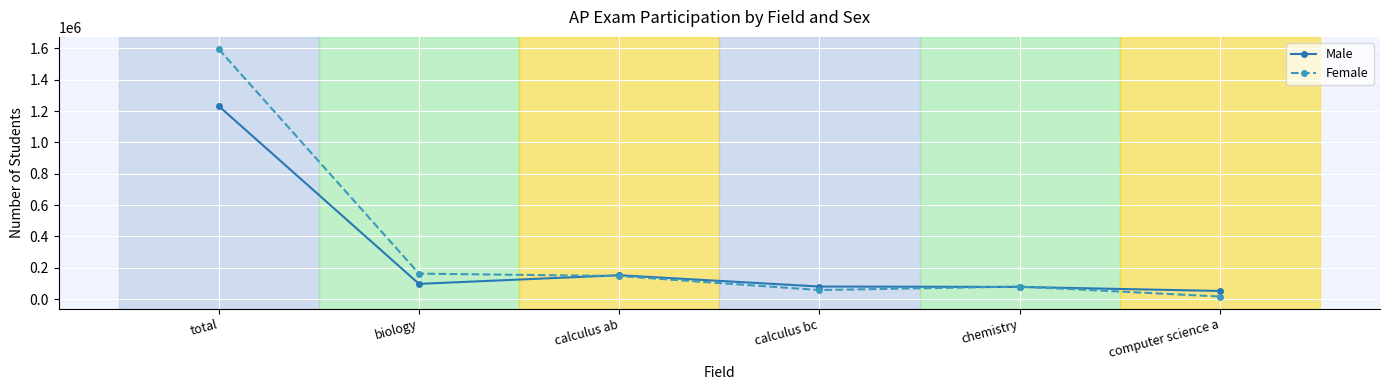

List the series in order of their peak value, lowest first.

Male, Female